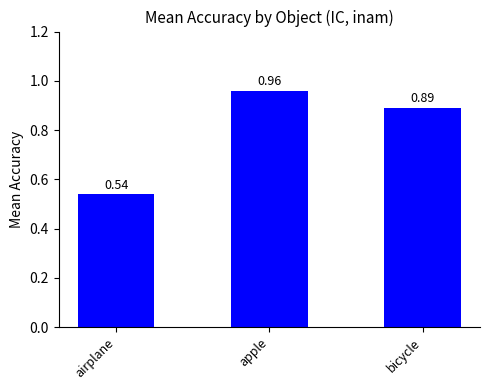

Rank the categories by value from highest to lowest.

apple, bicycle, airplane